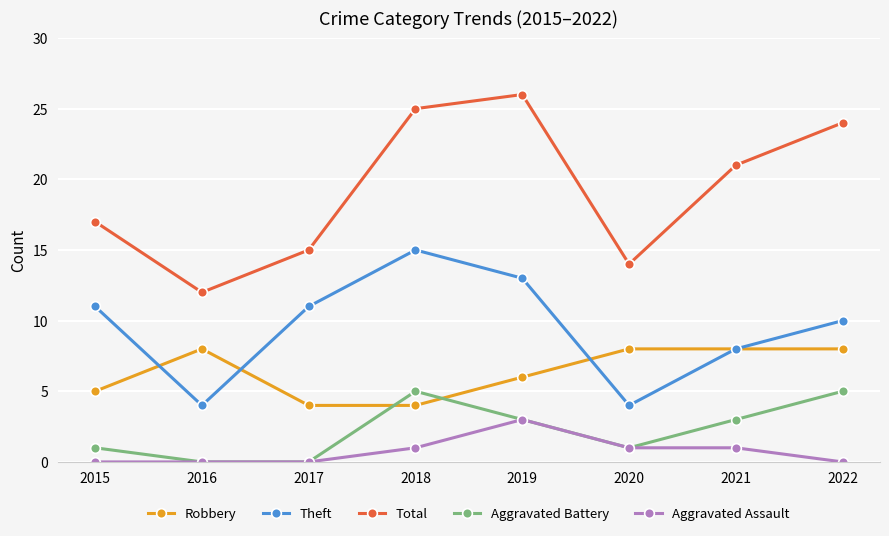

What is the total value across all series at 2019?

51